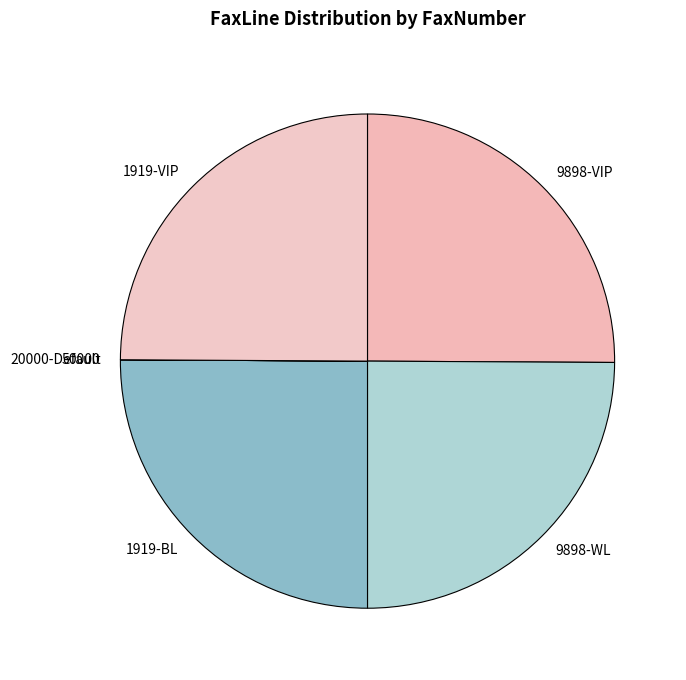

Does 9898-VIP represent more than half of the total?

No